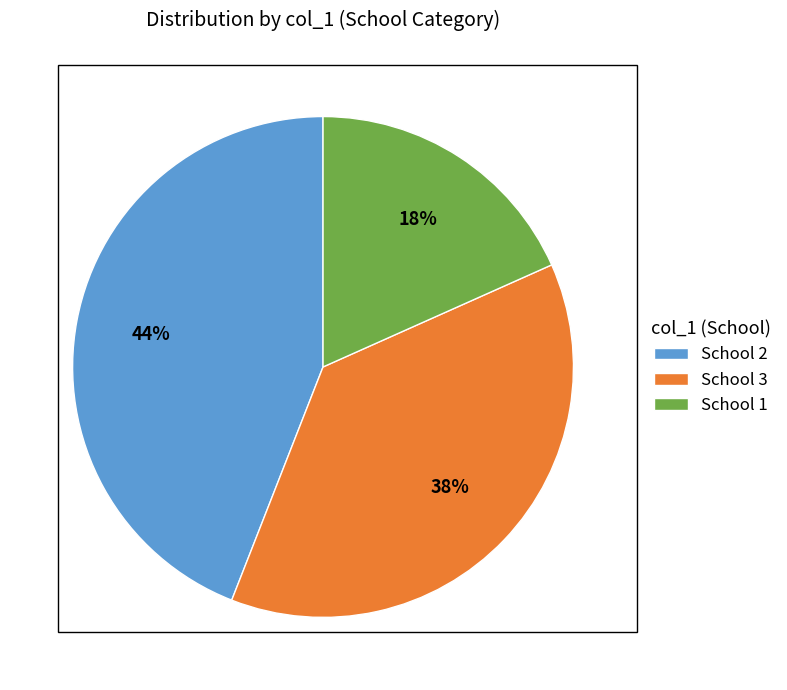

Rank the categories by value from lowest to highest.

School 1, School 3, School 2